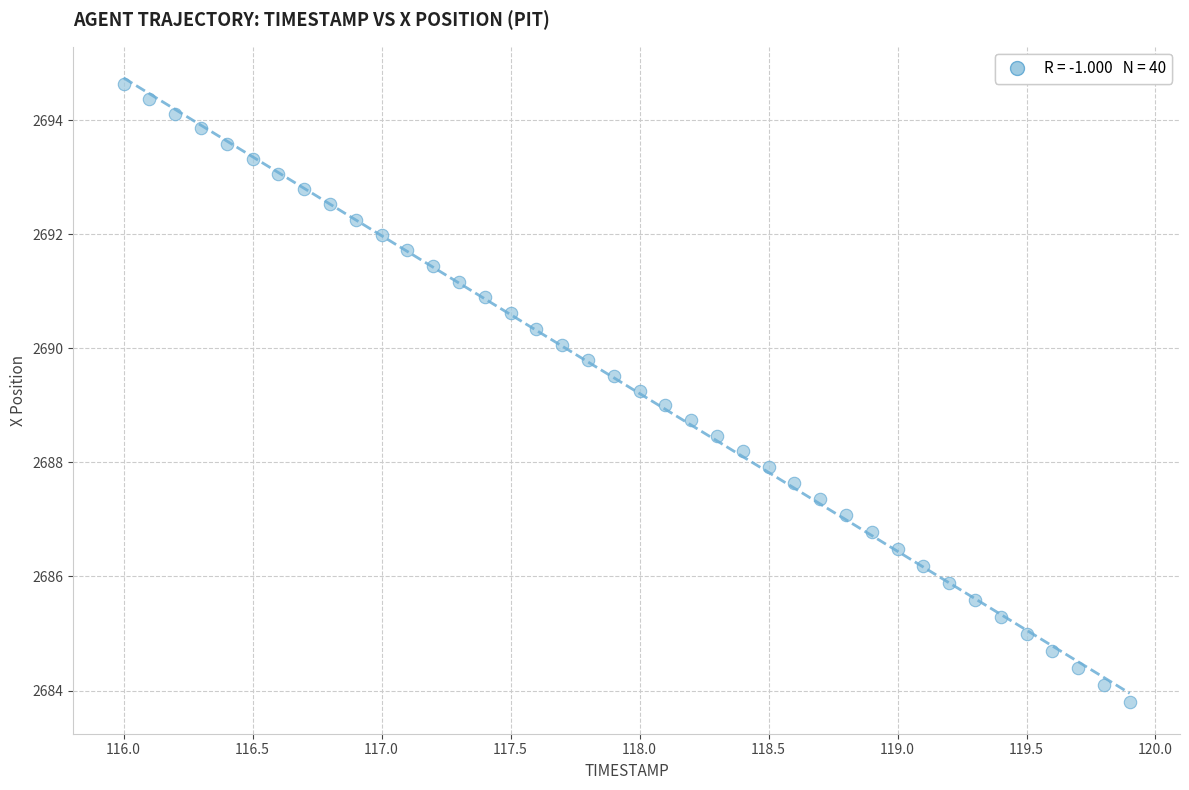

What is the range of X values (max minus min)?

3.9